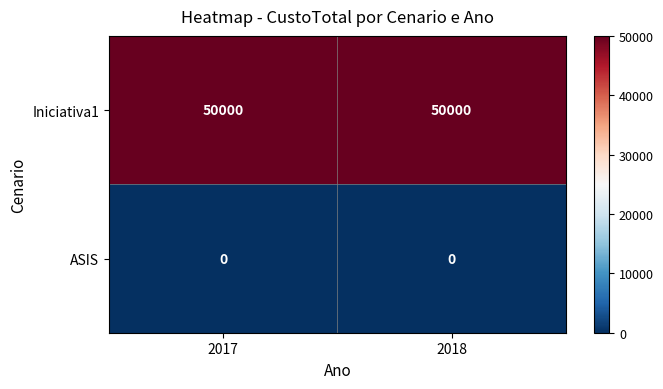

Reading left to right, list all the values displayed in this chart.

Iniciativa1: 50000	50000
ASIS: 0	0